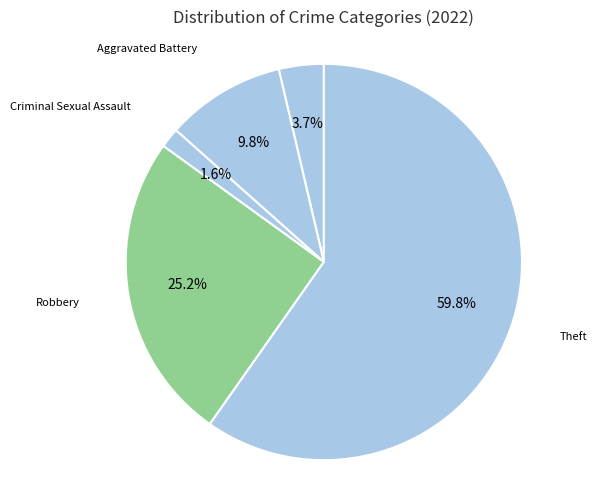

Which category accounts for the majority?

Theft